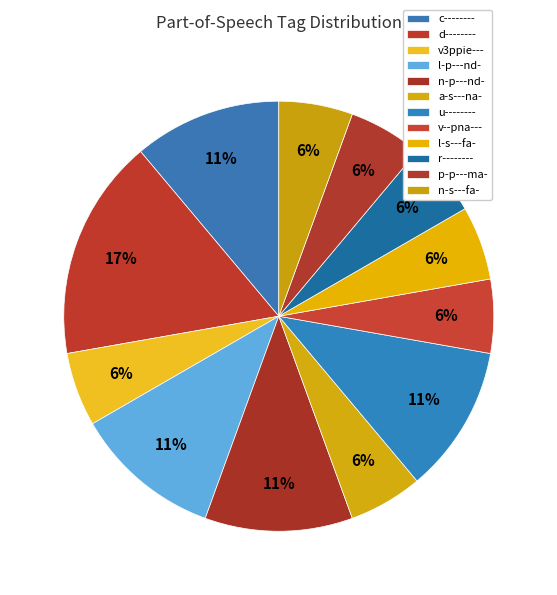

How many slices are in this pie chart?

12